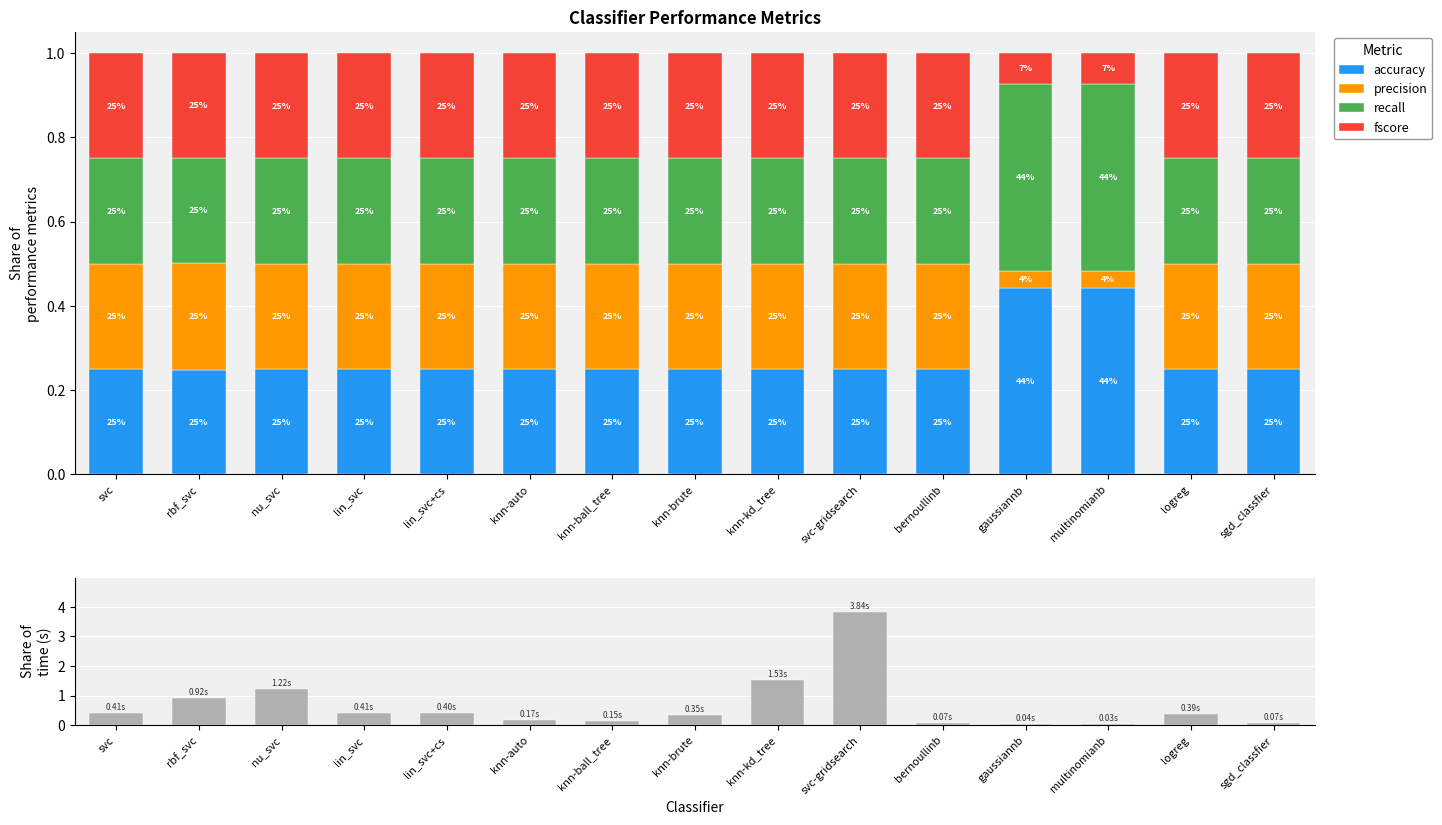

What position from the right is bernoullinb?

5